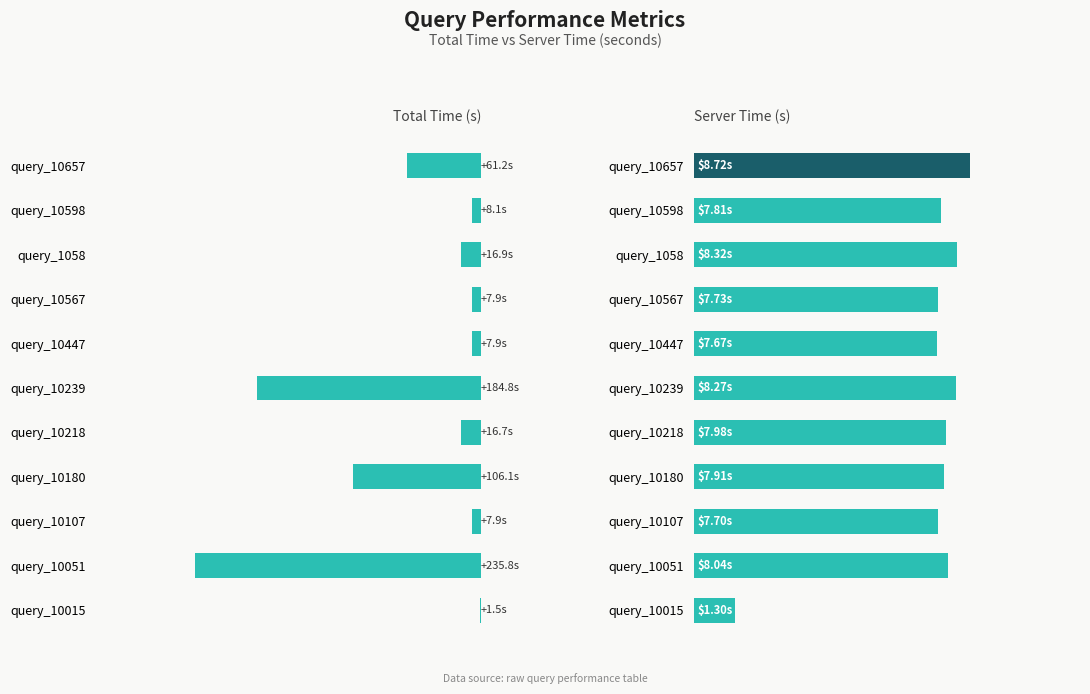

What is the spread (max minus min) of values at query_10447?

0.2